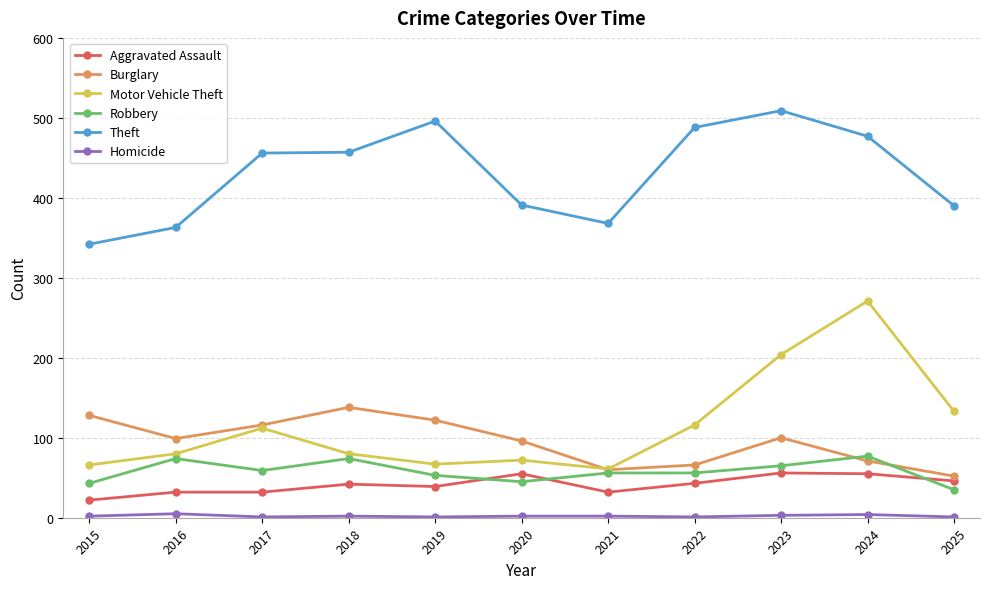

True or false: Theft and Burglary cross at least once.

False